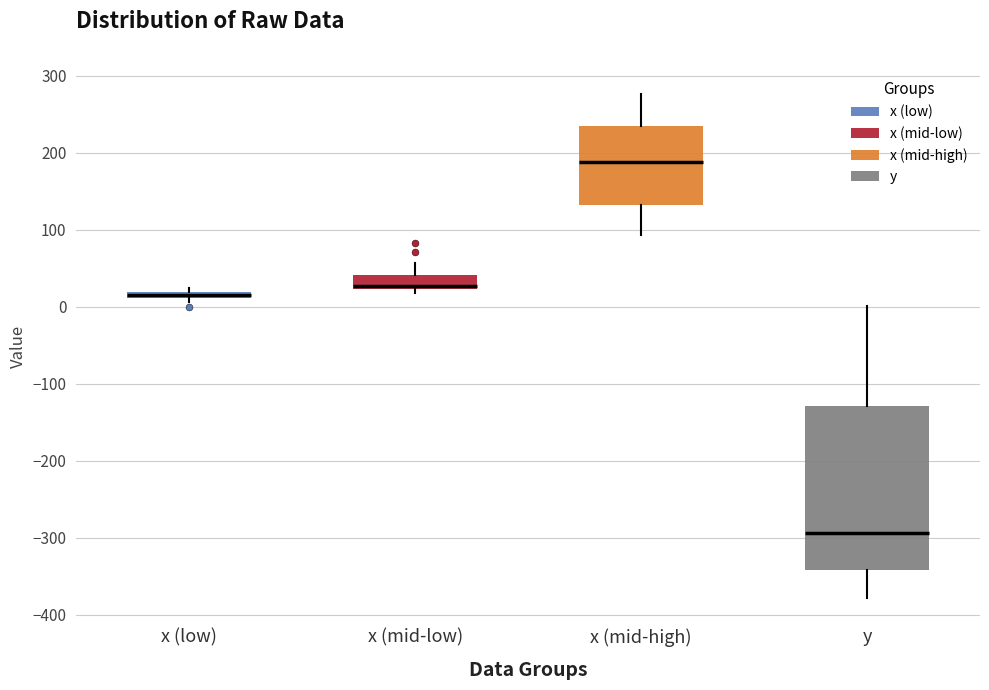

Which box's median line is the lowest?

y